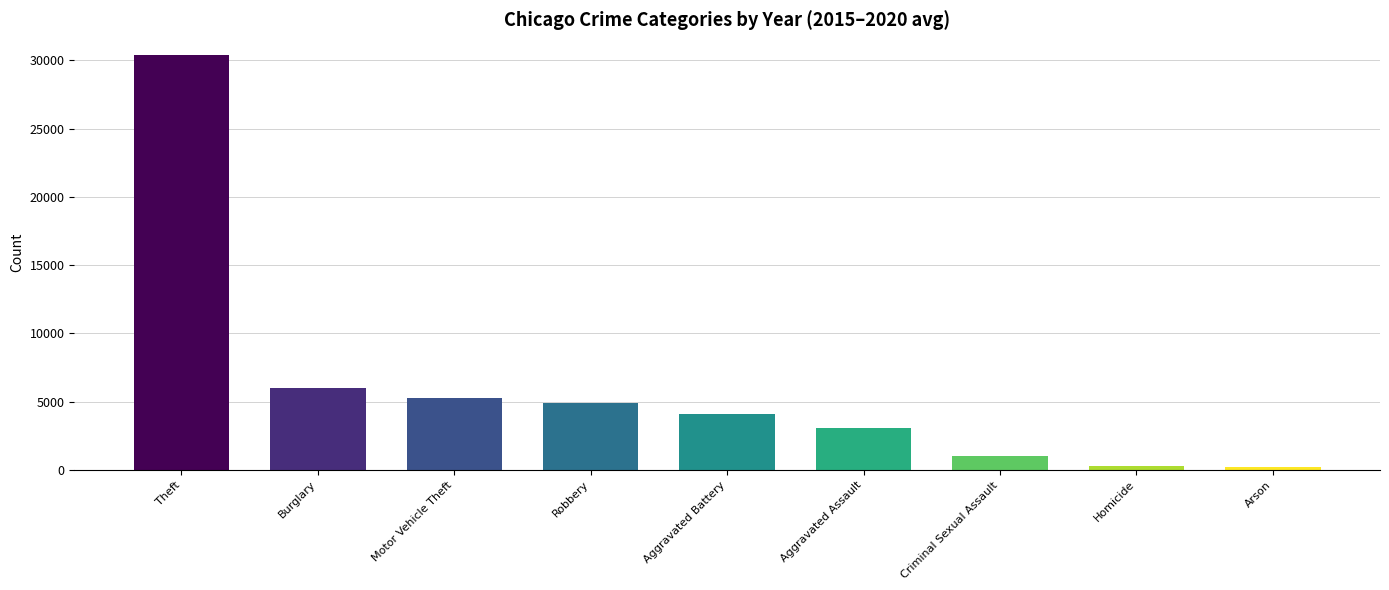

Is it true that the value at Theft is 30391.3?

True